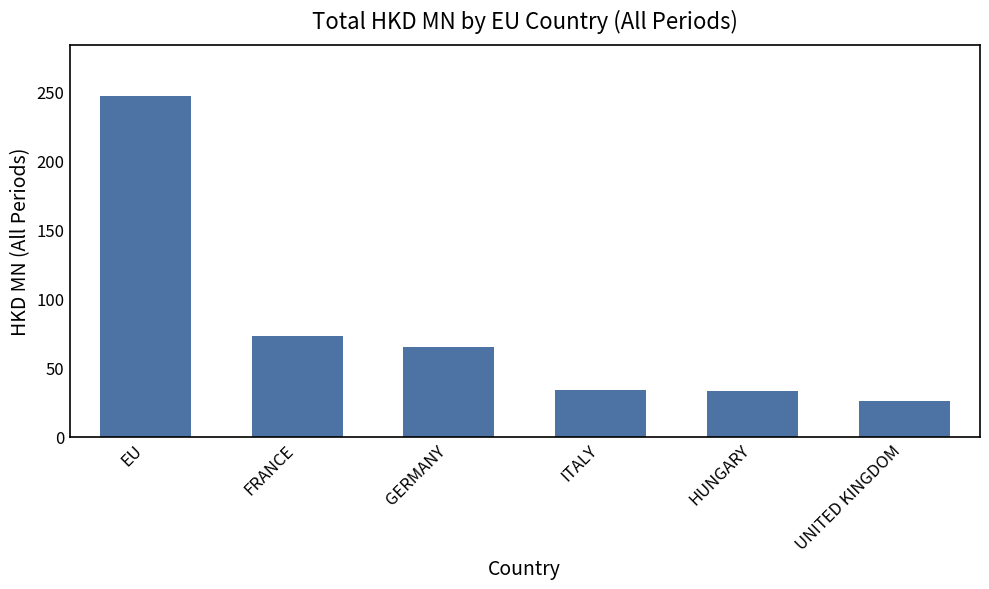

What is the average value?

79.4